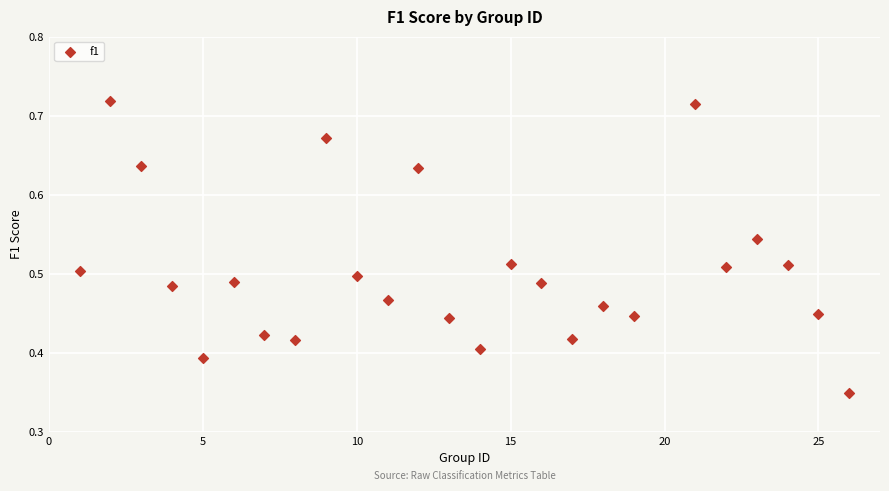

What is the range of X values (max minus min)?

25.0